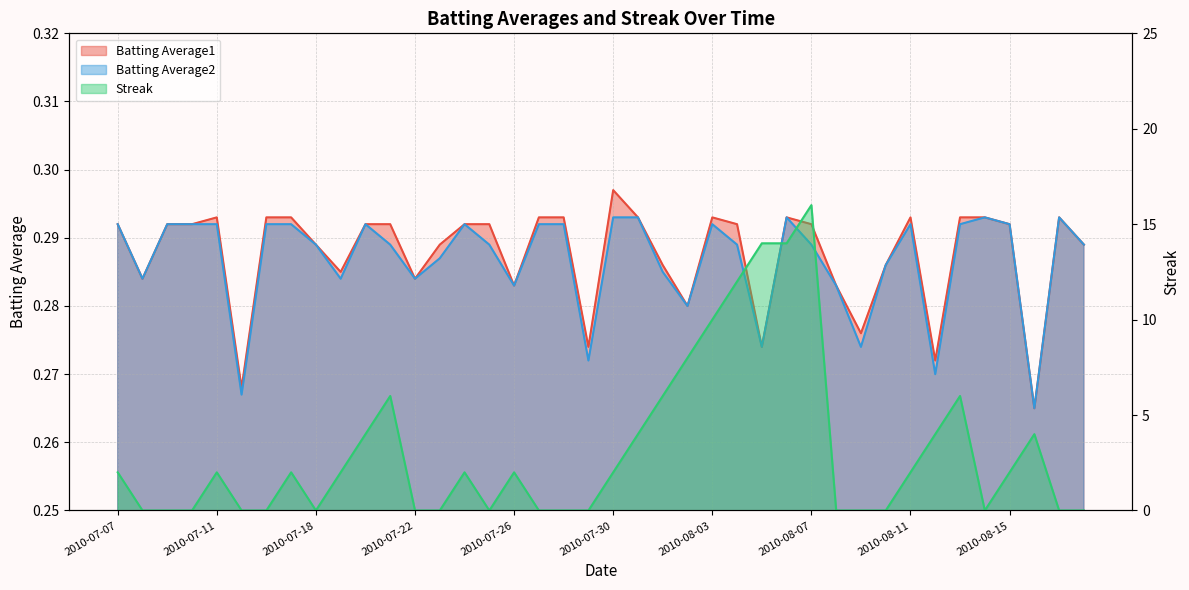

True or false: Batting Average1 and Batting Average2 intersect in this chart.

False